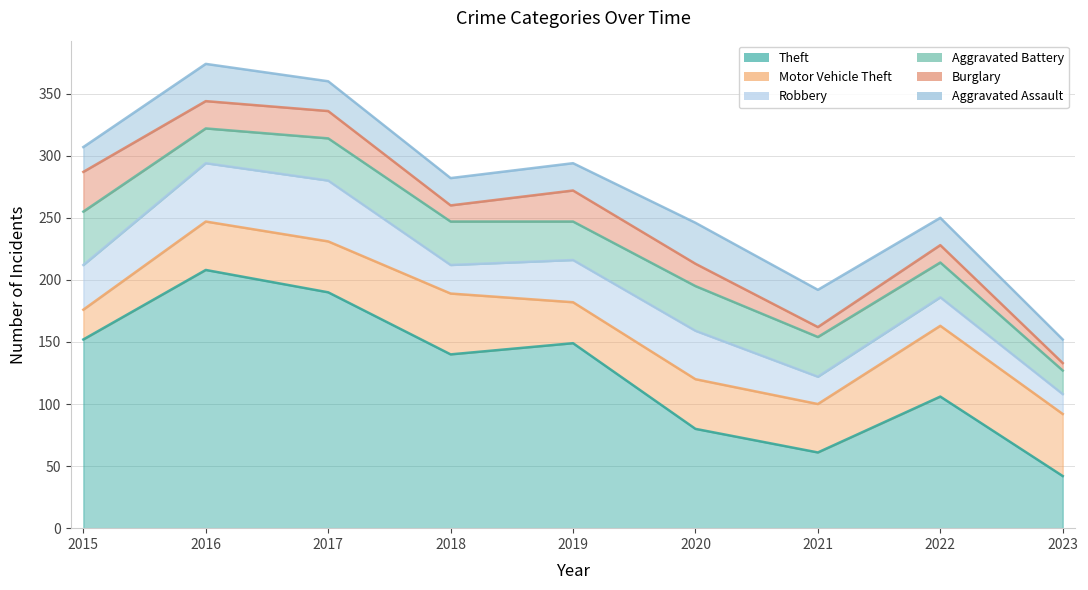

Reading left to right, extract all data points from this chart.

Theft: 2015=152	2016=208	2017=190	2018=140	2019=149	2020=80	2021=61	2022=106	2023=42
Motor Vehicle Theft: 2015=24	2016=39	2017=41	2018=49	2019=33	2020=40	2021=39	2022=57	2023=50
Robbery: 2015=36	2016=47	2017=49	2018=23	2019=34	2020=39	2021=22	2022=23	2023=16
Aggravated Battery: 2015=43	2016=28	2017=34	2018=35	2019=31	2020=36	2021=32	2022=28	2023=19
Burglary: 2015=32	2016=22	2017=22	2018=13	2019=25	2020=18	2021=8	2022=14	2023=6
Aggravated Assault: 2015=20	2016=30	2017=24	2018=22	2019=22	2020=33	2021=30	2022=22	2023=19